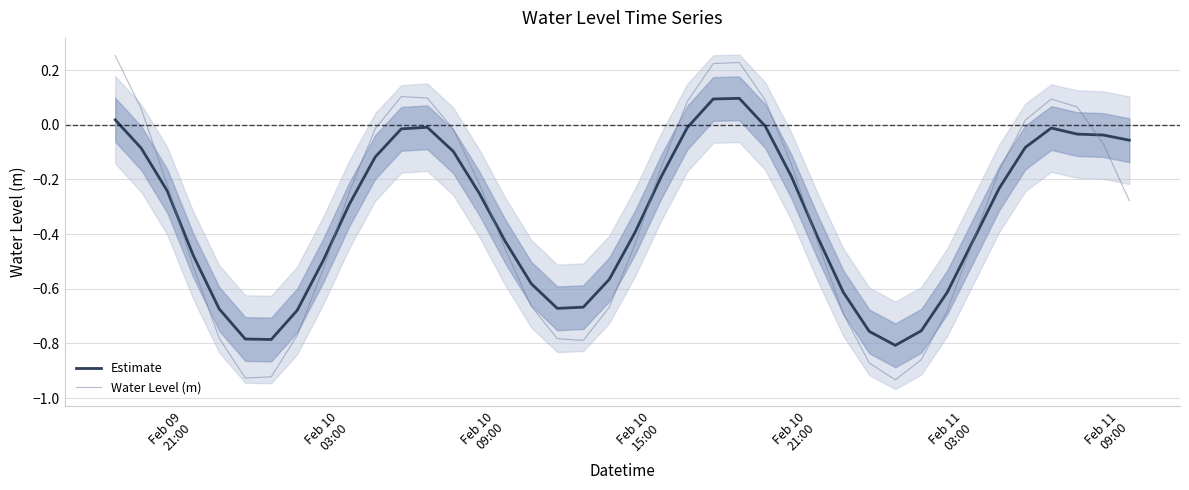

Which series has the widest spread of values?

Water Level (m)